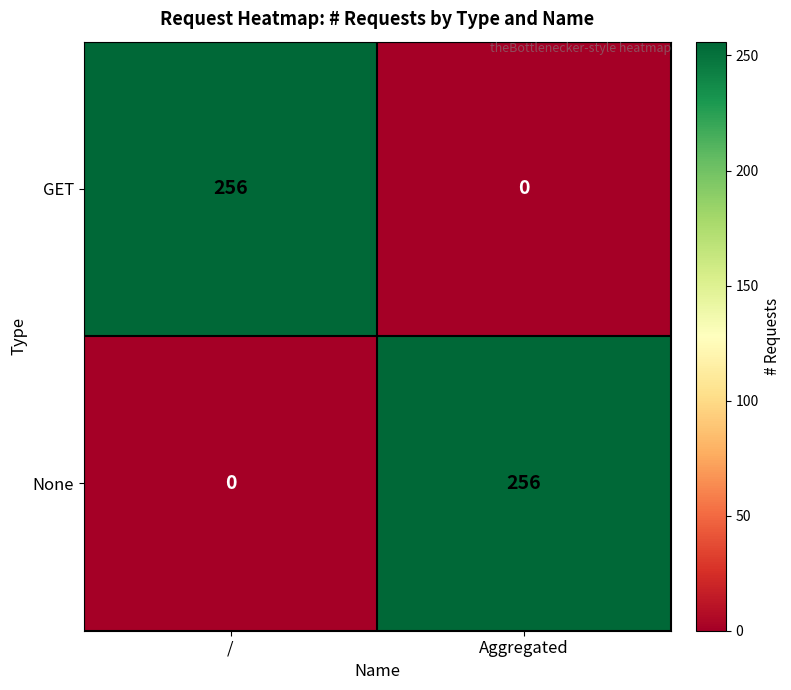

How many series are shown in this chart?

2